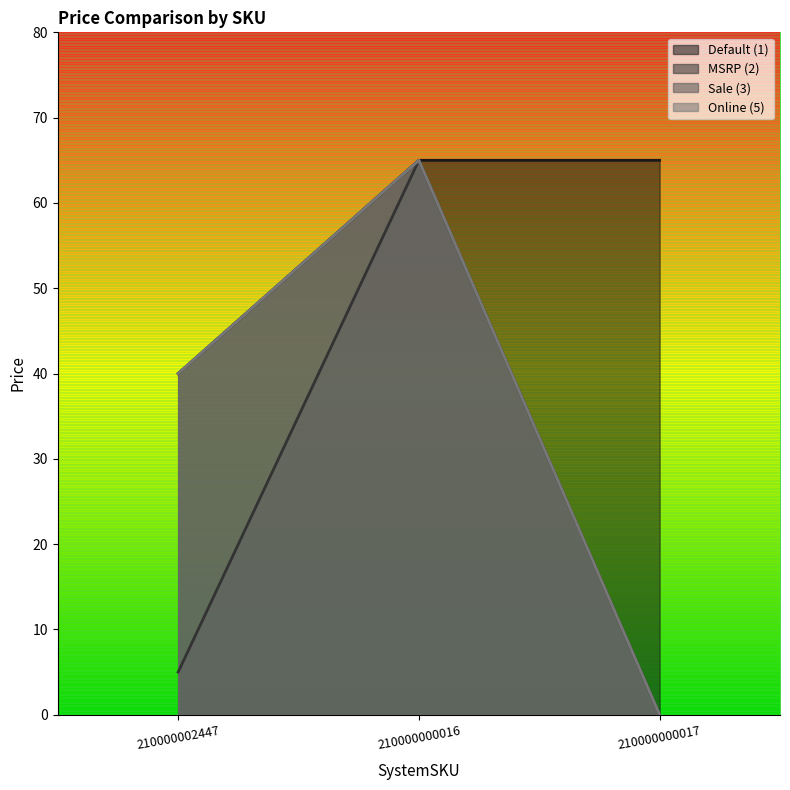

What is the difference between the maximum and minimum values in the MSRP (2) series?

65